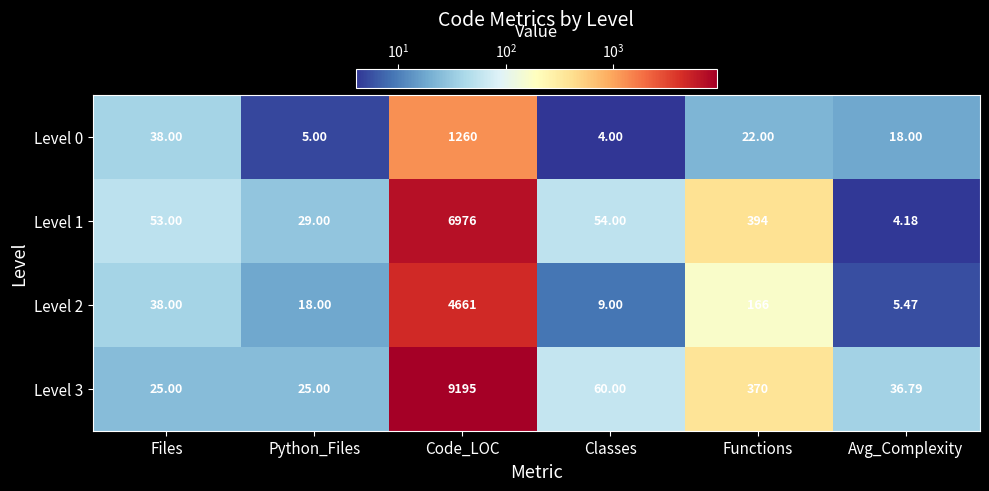

Which series has the widest spread of values?

Level 3